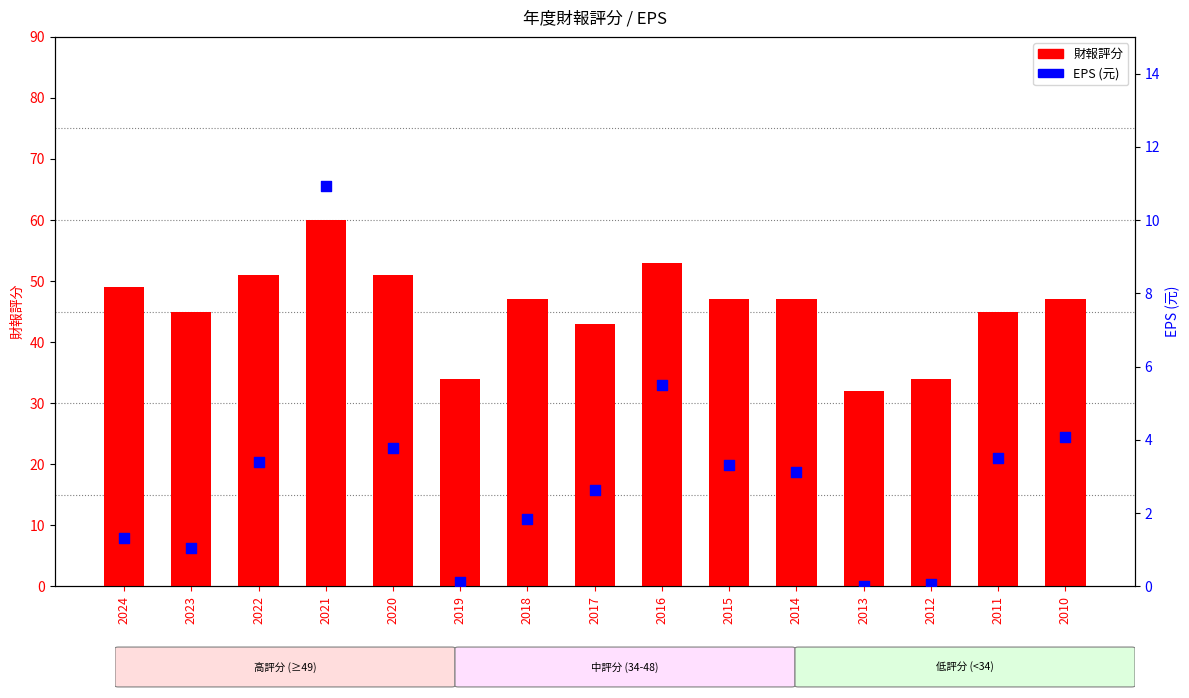

Which series has the largest total across all categories?

財報評分